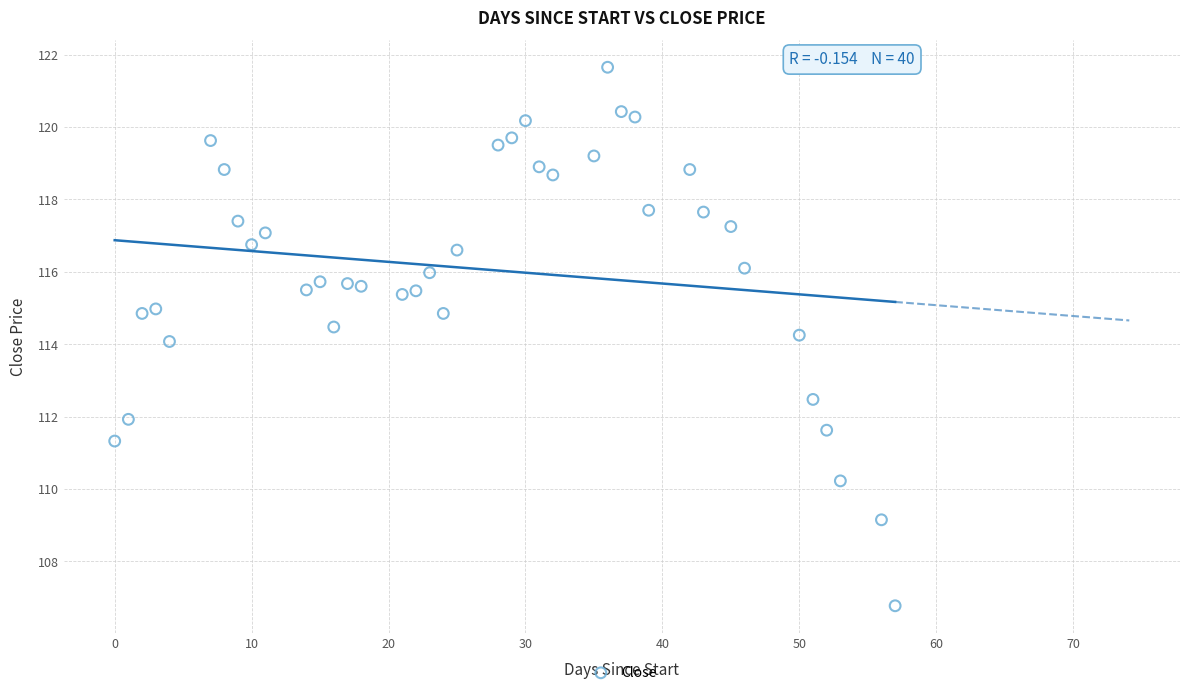

What is the range of Y values (max minus min)?

14.9